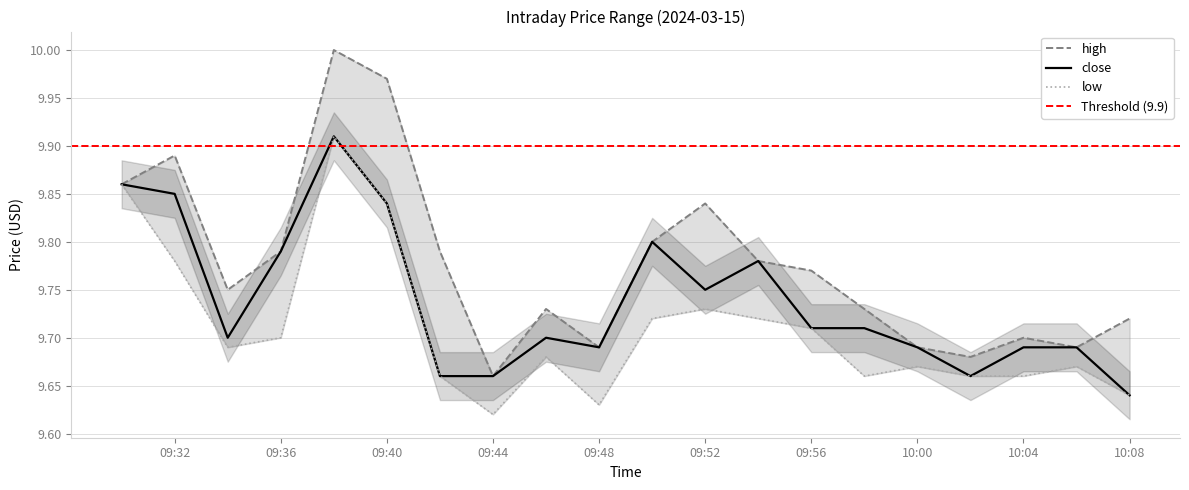

Which category has the lowest value in the close series?

10:08